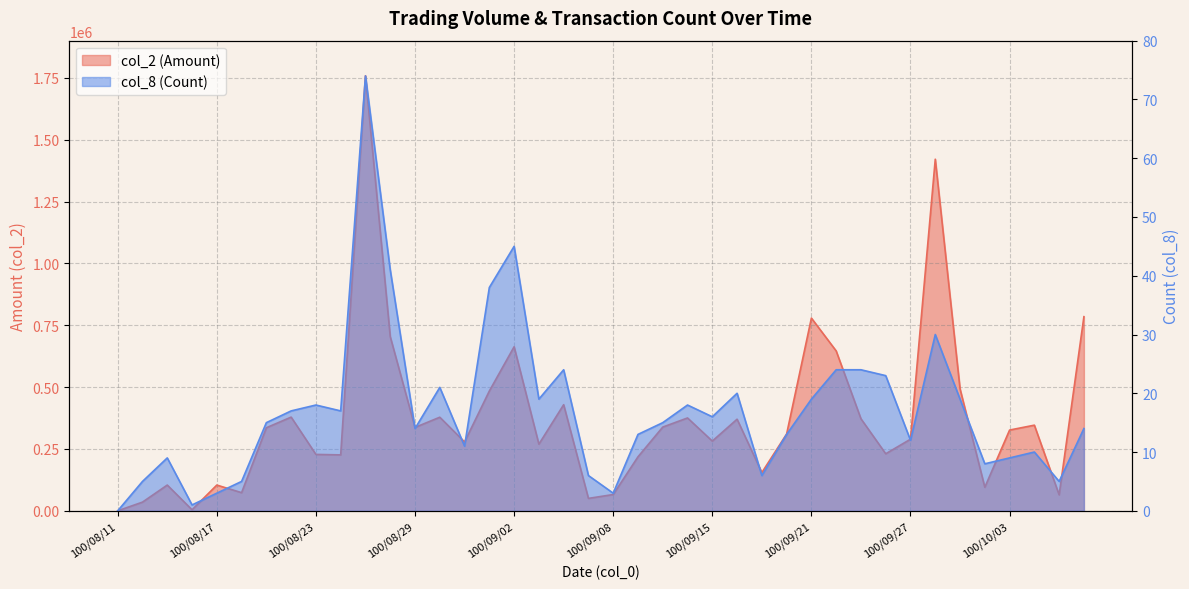

What is the difference between the maximum and second lowest values in the col_8 (Count) series?

73